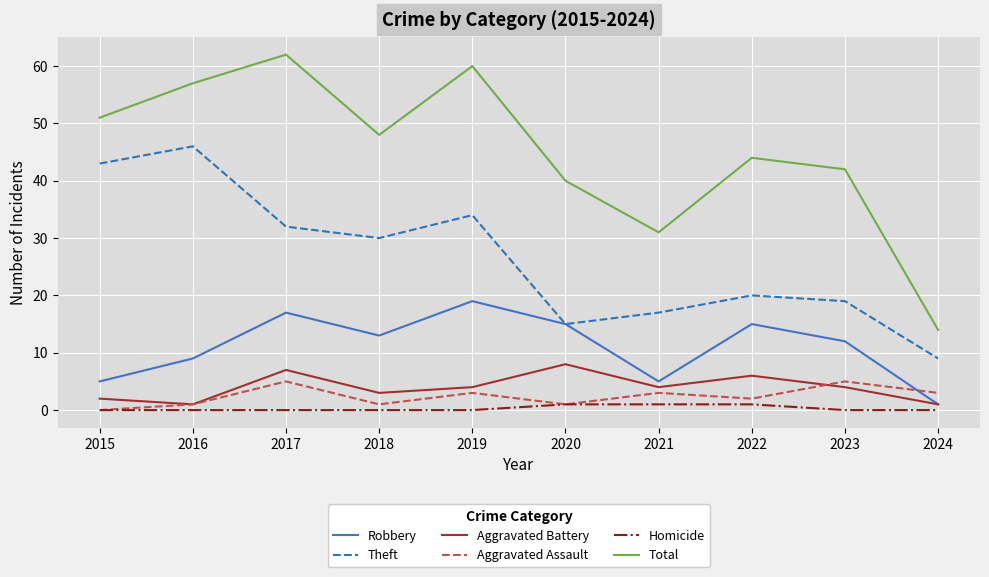

What is the highest value of the Total series?

62